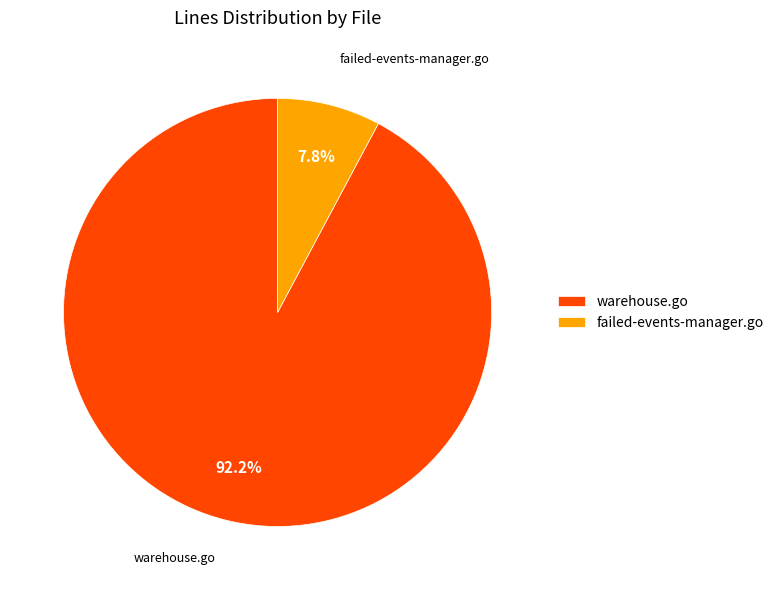

To the nearest percent, what is the average slice percentage?

50%